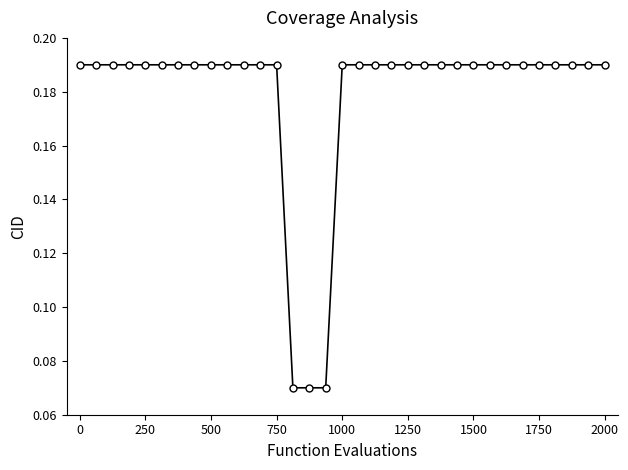

What is the sum of all values?

5.9